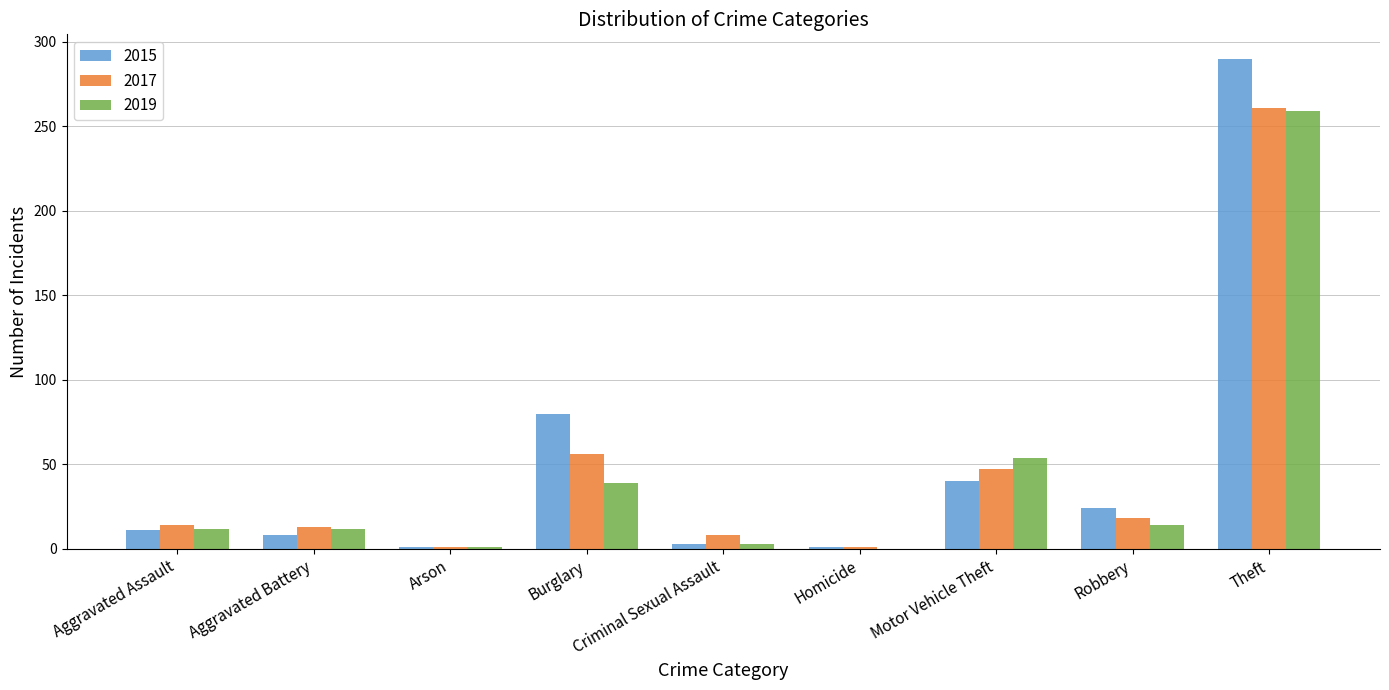

What is the total value across all series at Robbery?

56